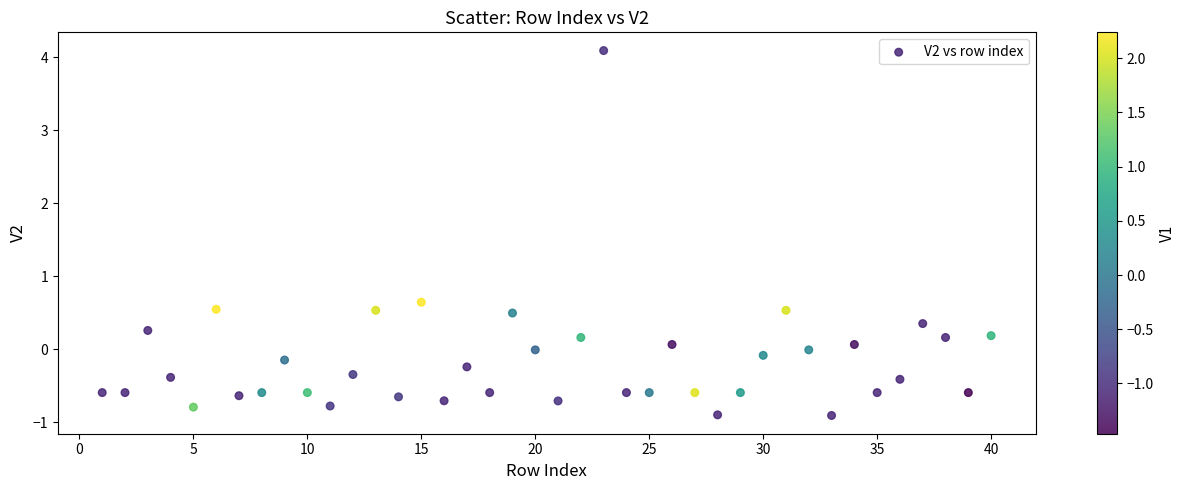

What Y value in the scatter plot is closest to 1?

0.6